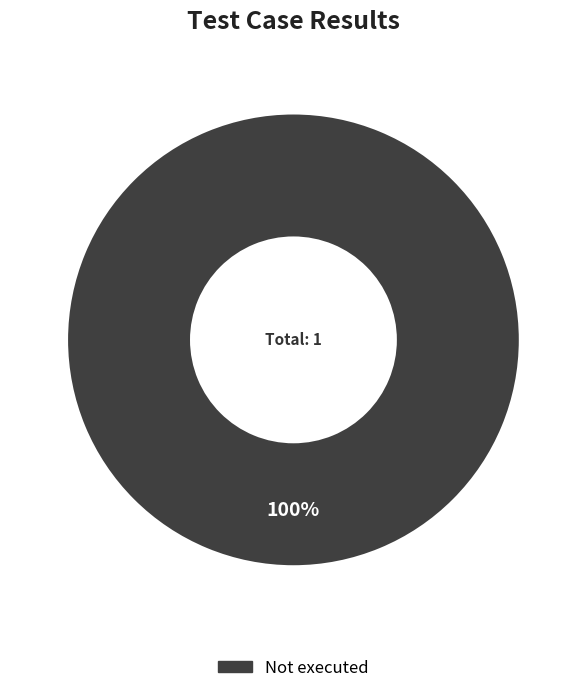

True or false: Not executed accounts for 95% of the total.

False